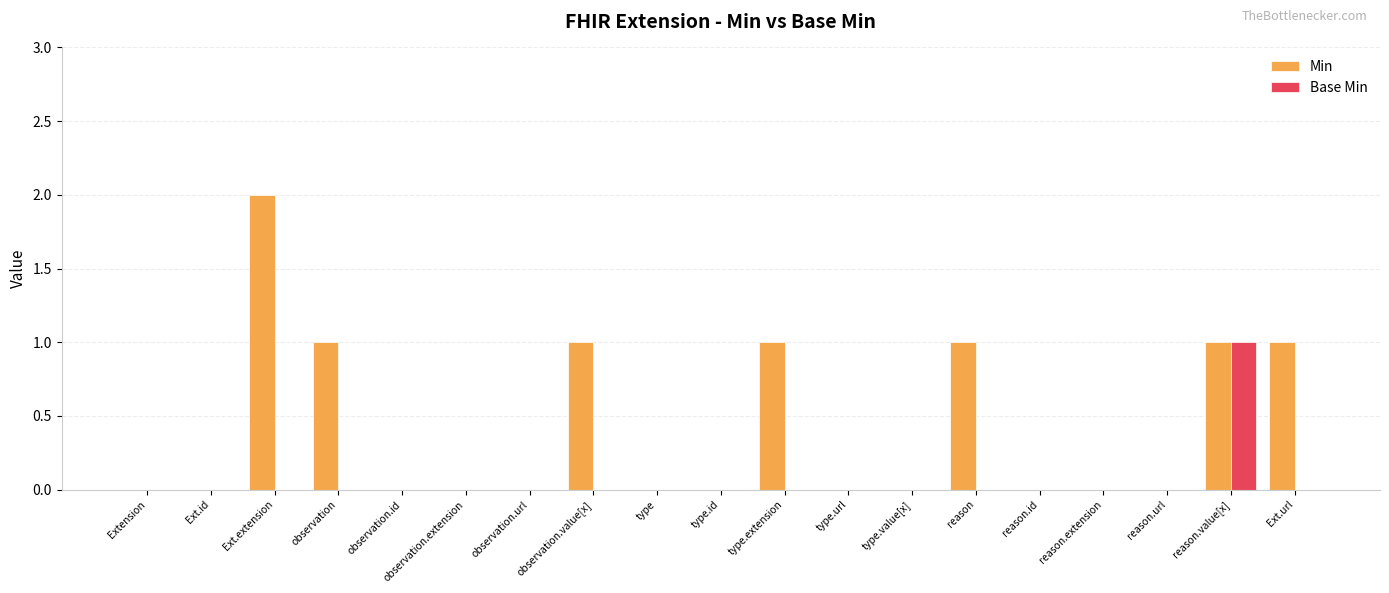

How many distinct data groups are displayed?

2